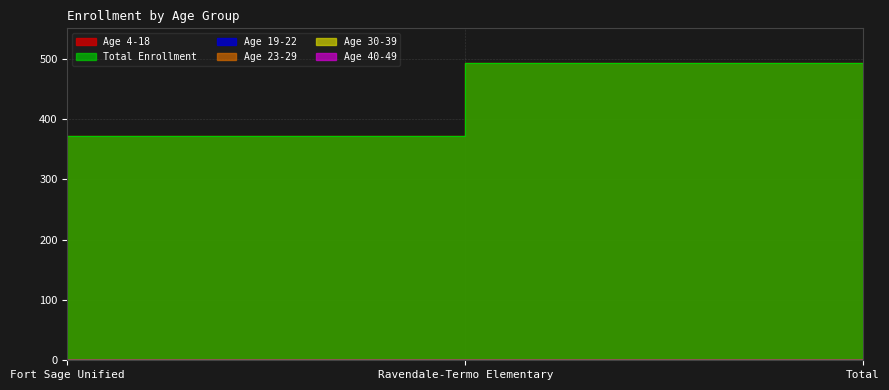

Which series has the largest range (max minus min)?

Age 4-18